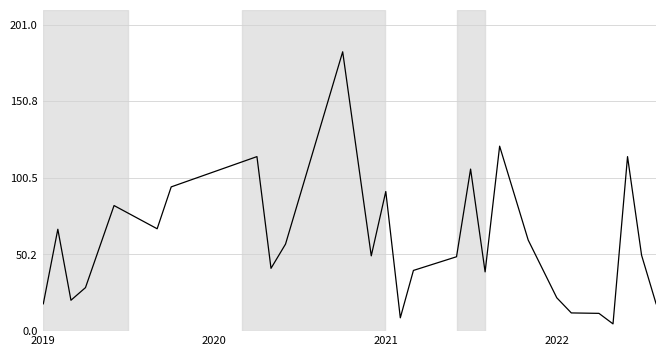

What is the smallest value displayed?

4.8